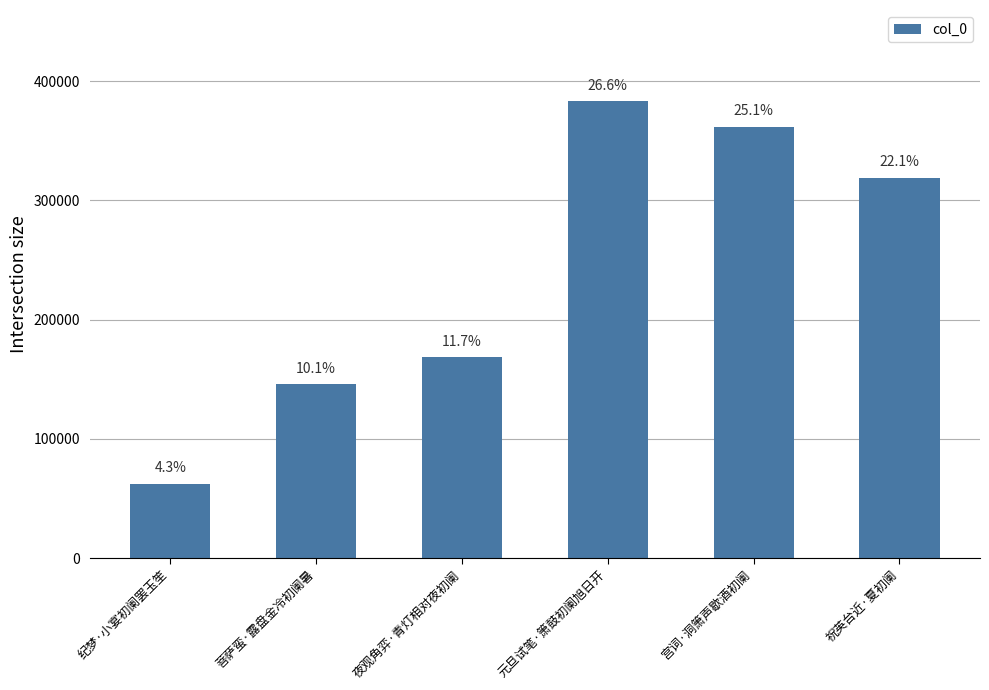

Reading left to right, list all the values displayed in this chart.

纪梦·小宴初阑罢玉笙=62296	菩萨蛮·露盘金冷初阑暑=145637	夜观角弈·青灯相对夜初阑=168287	元旦试笔·箫鼓初阑旭日开=382997	宫词·洞箫声歇酒初阑=361926	祝英台近·夏初阑=318794